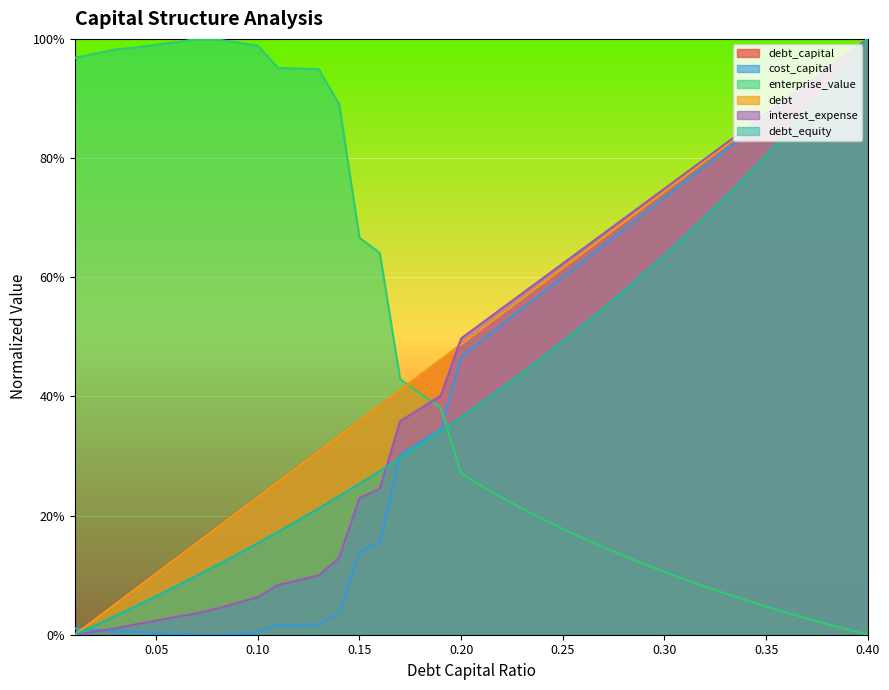

How many categories are shown in the chart?

40